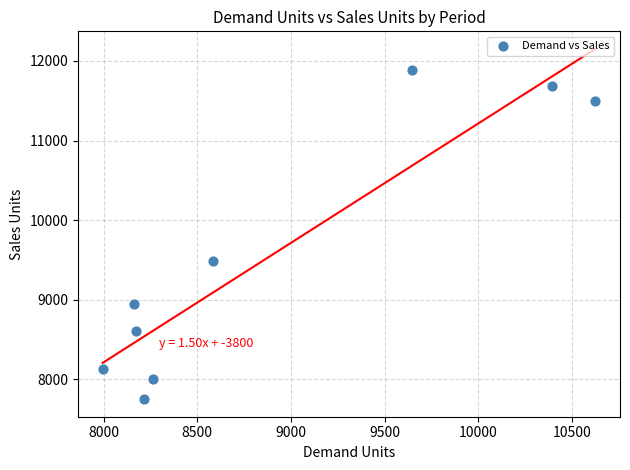

What Y value in the scatter plot is closest to 9819?

9491